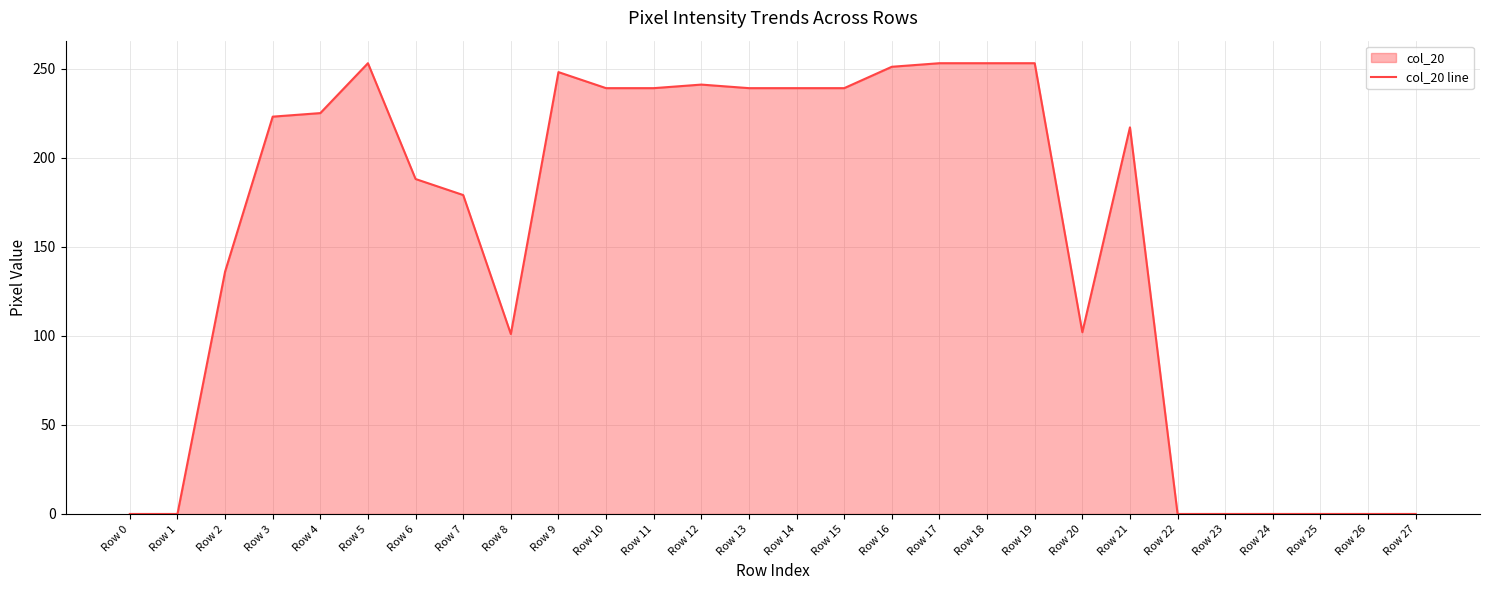

What is the difference between the values at Row 12 and Row 7?

62